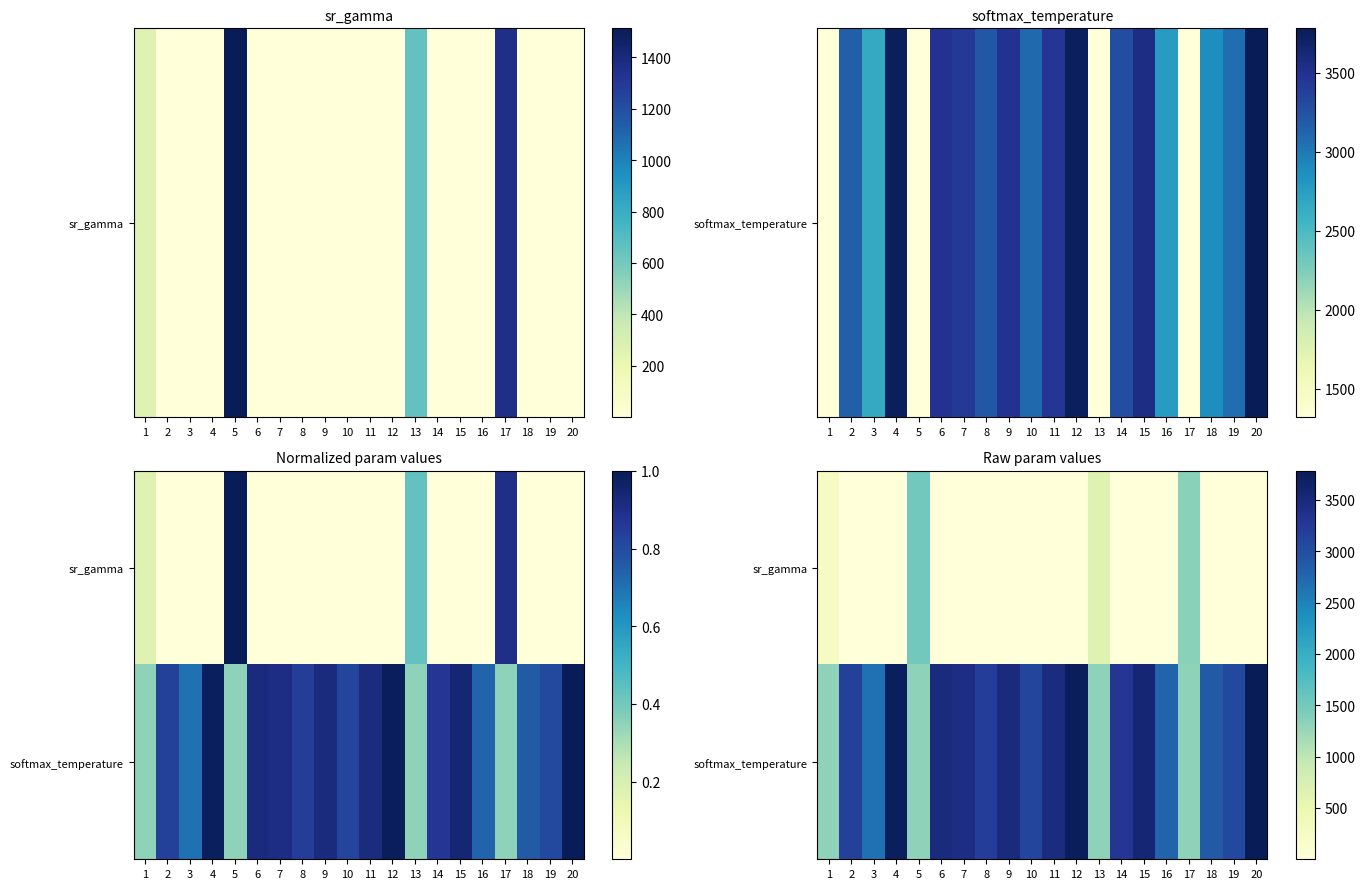

List the labels in order of sr_gamma value, largest first.

5, 17, 13, 1, 19, 20, 15, 14, 18, 9, 8, 10, 16, 7, 4, 3, 11, 12, 2, 6